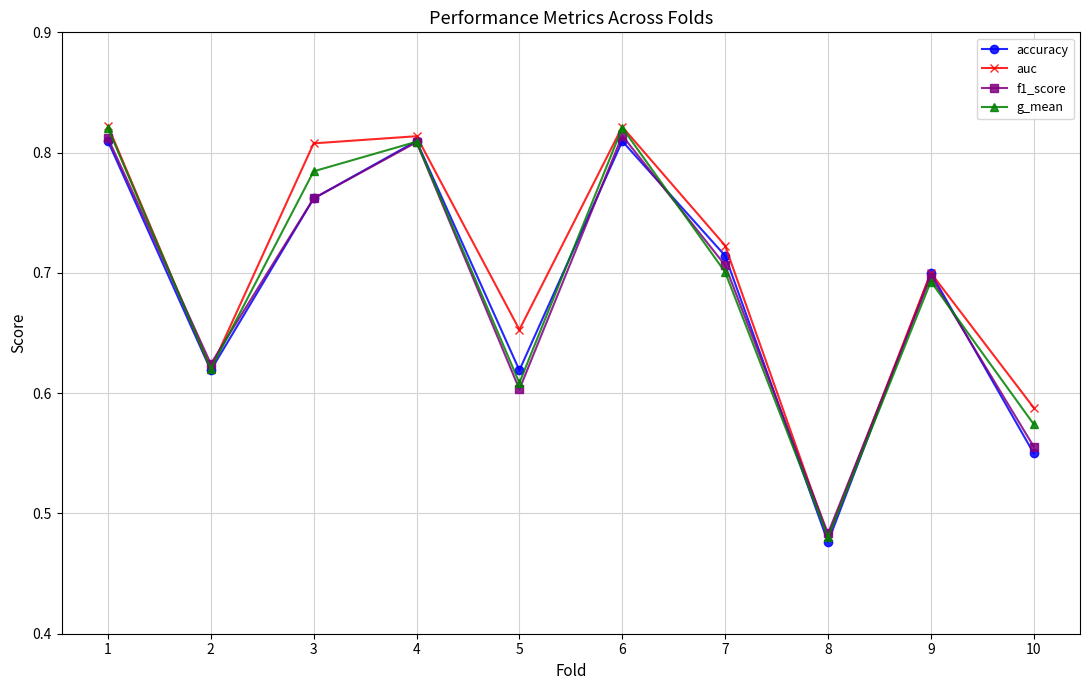

Which category has the lowest value in the g_mean series?

8